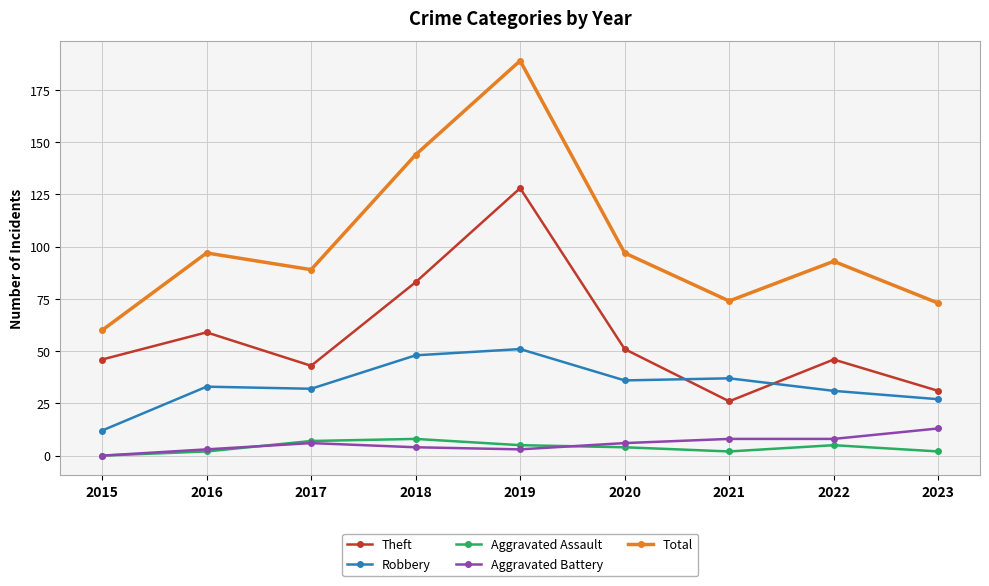

At which category is the sum across all series the highest?

2019